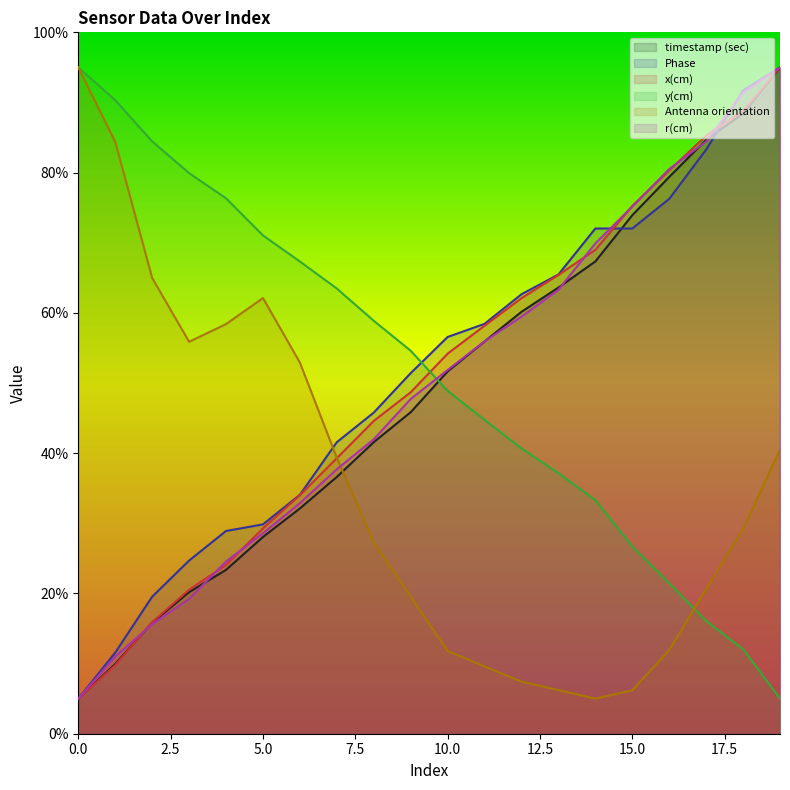

List the series in order of their peak value, highest first.

timestamp (sec), Phase, x(cm), y(cm), Antenna orientation, r(cm)